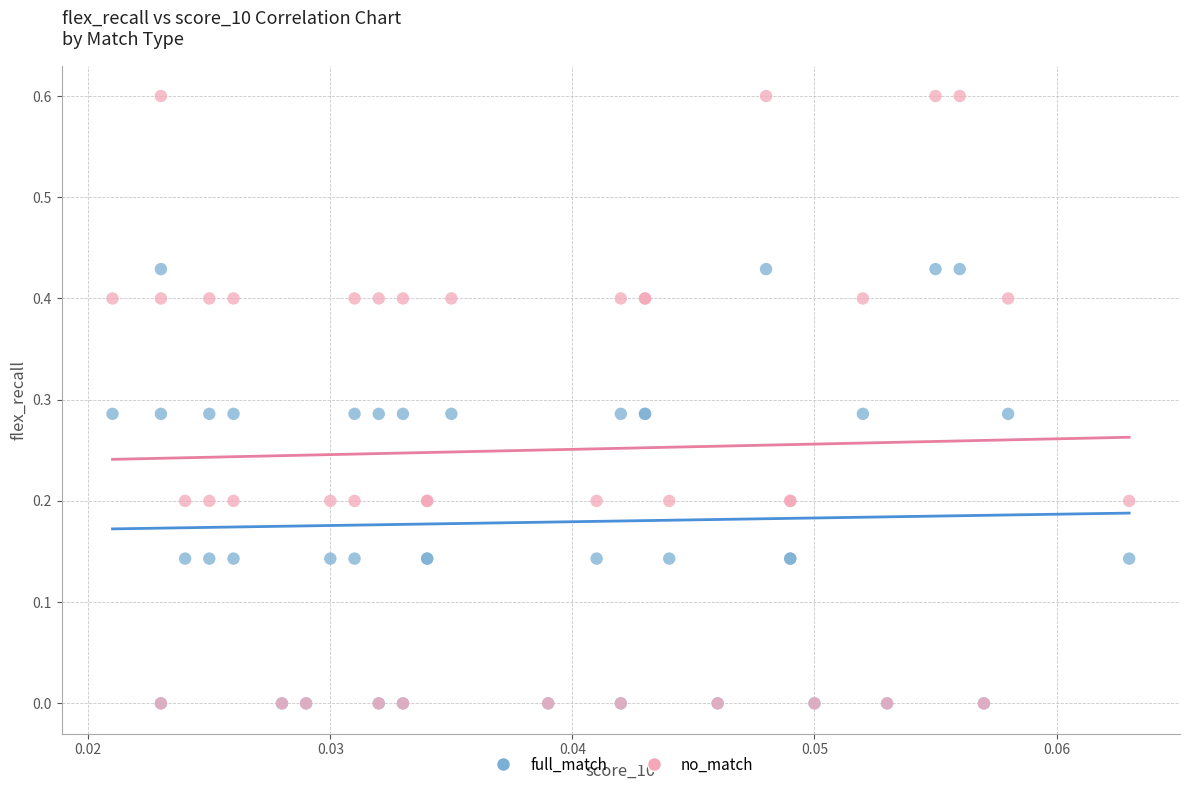

Which series contains the highest Y value?

no_match